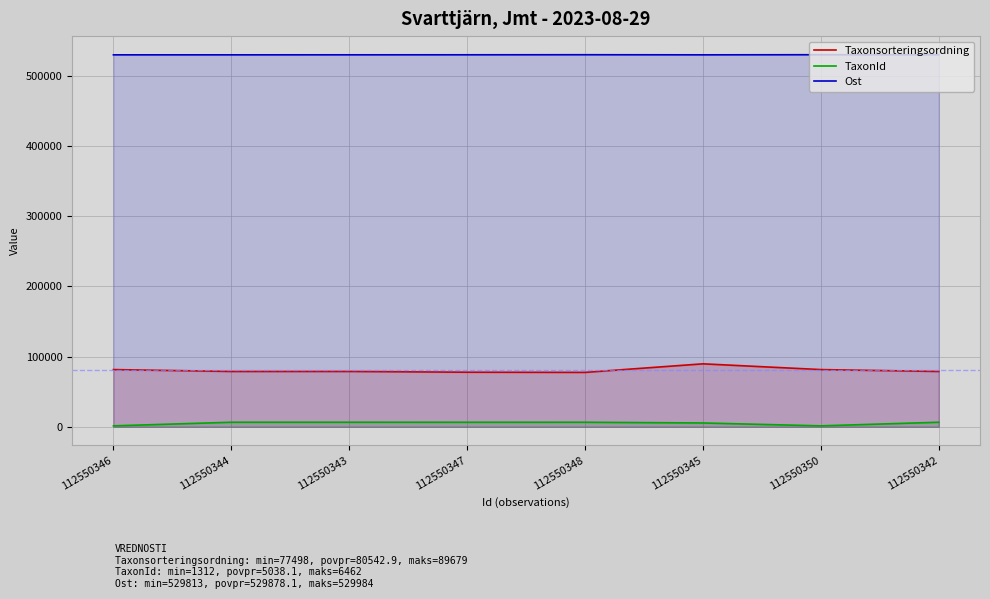

List the series in order of their peak value, highest first.

Ost, Taxonsorteringsordning, TaxonId